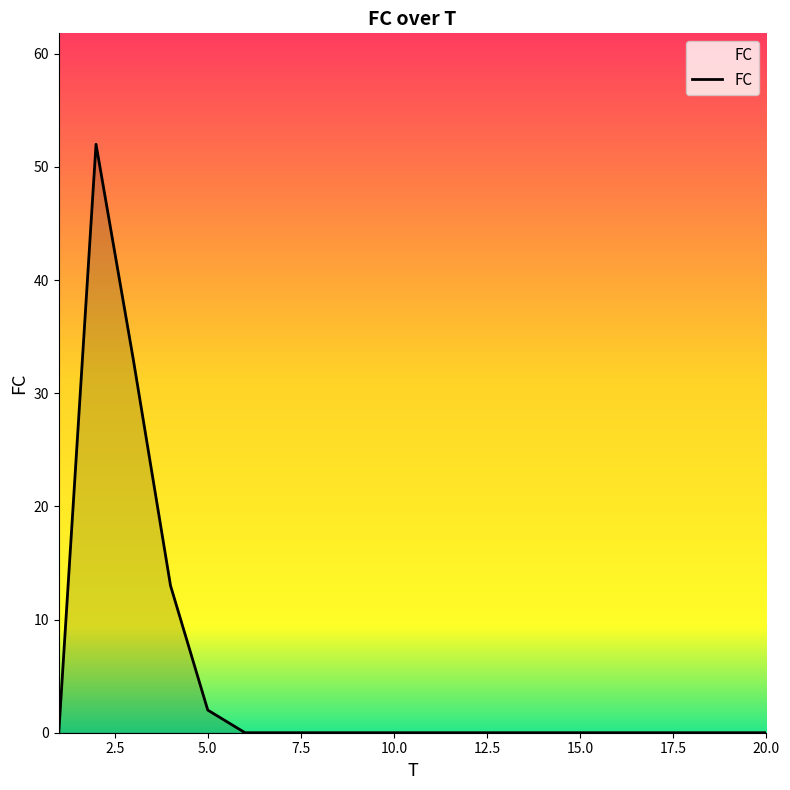

What is the greatest value displayed?

52